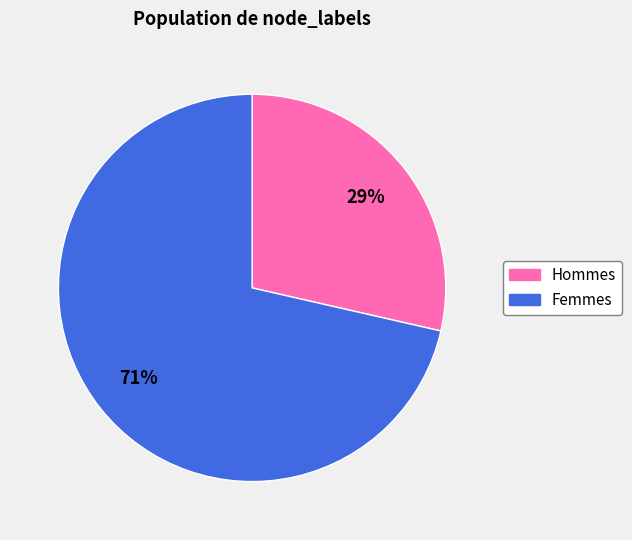

To the nearest percent, what is the average slice percentage?

50%